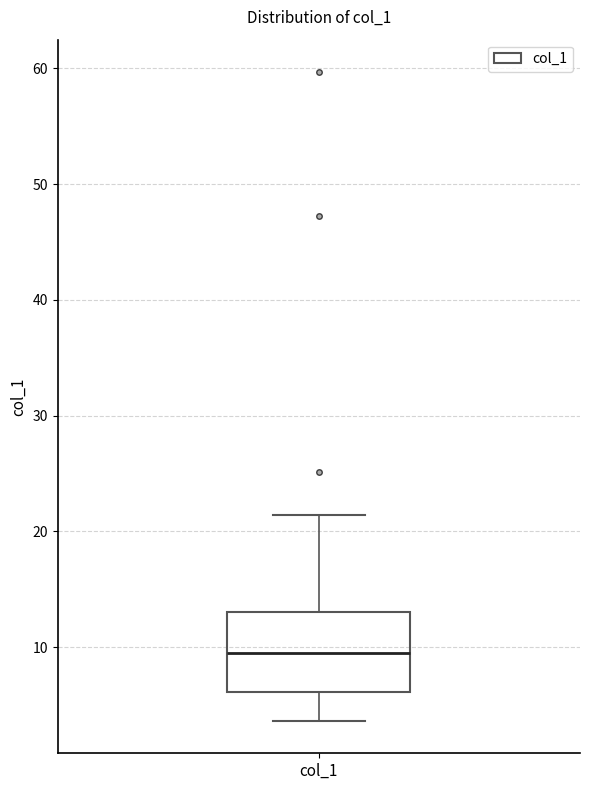

Transcribe this box plot: give where the median line is, the range the box spans, and where the two whiskers end, as read against the y-axis. The values are not printed on the chart, so give them approximately, as read against the axis.

median 10, box 6 to 13, whiskers 4 to 21